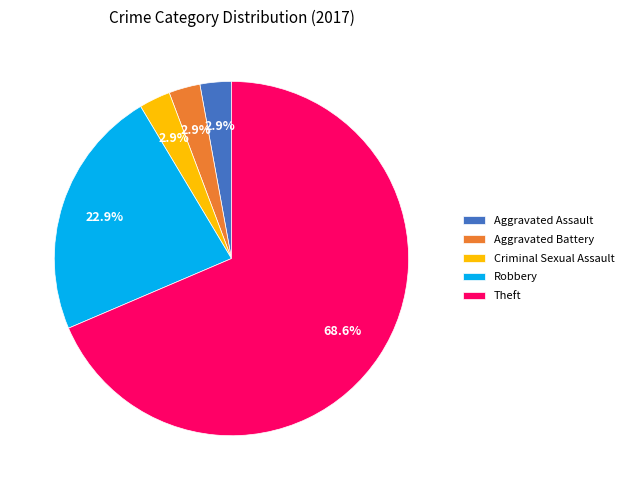

To the nearest percent, what percentage of the pie is Aggravated Assault?

3%